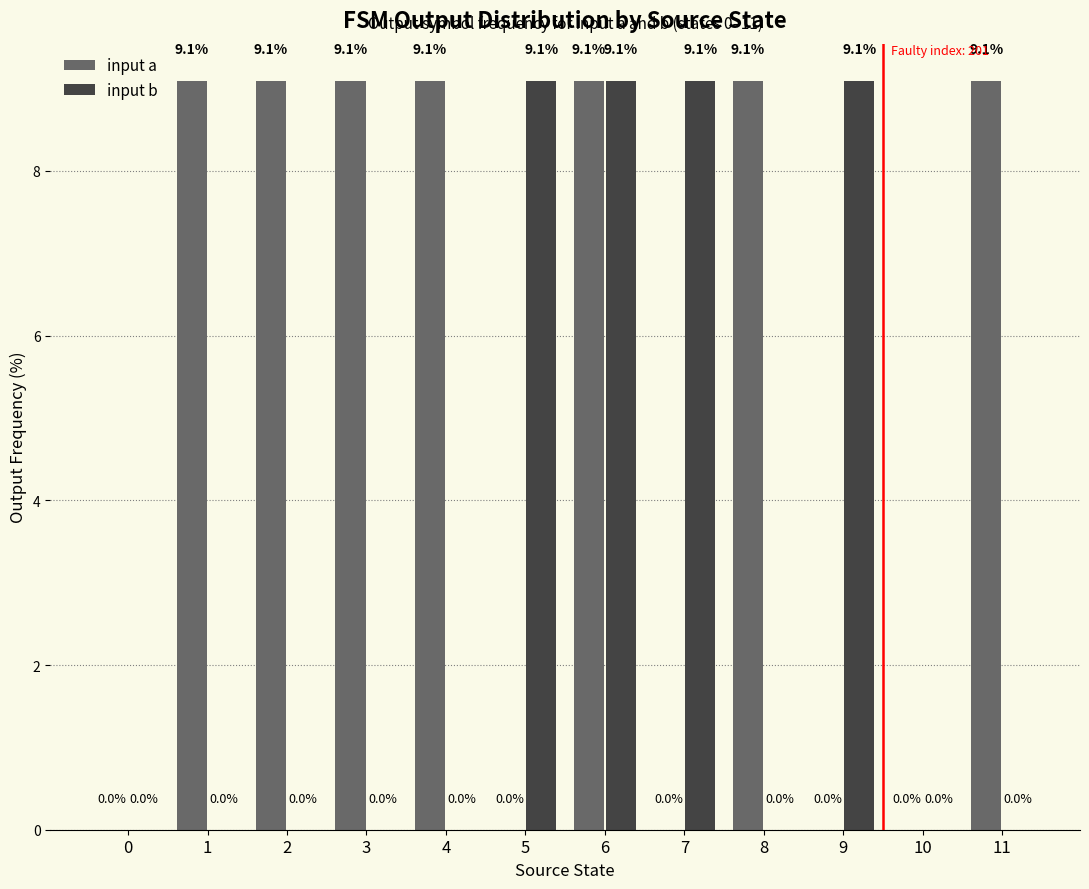

True or false: input a has a value of 9.1 at 11.

True